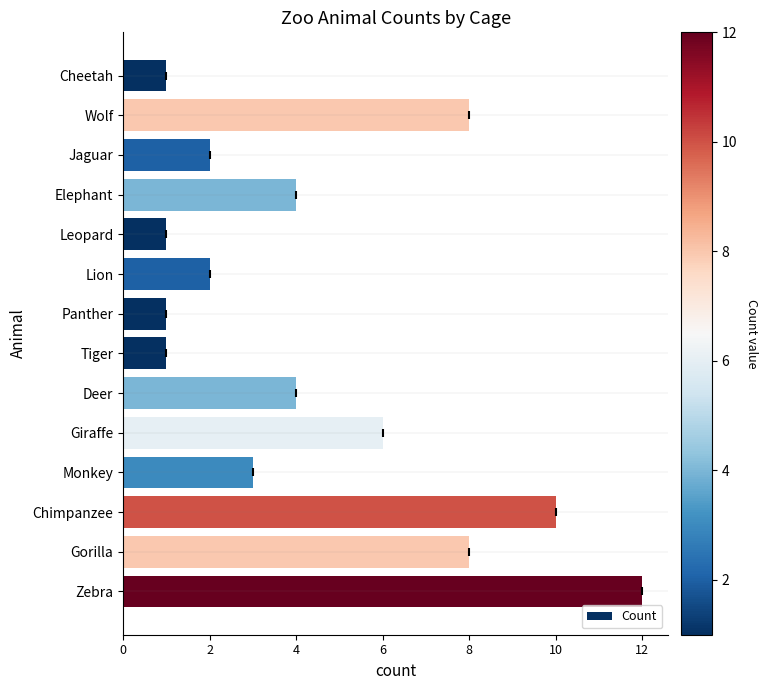

The chart shows a value of 10 at Chimpanzee. True or false?

True